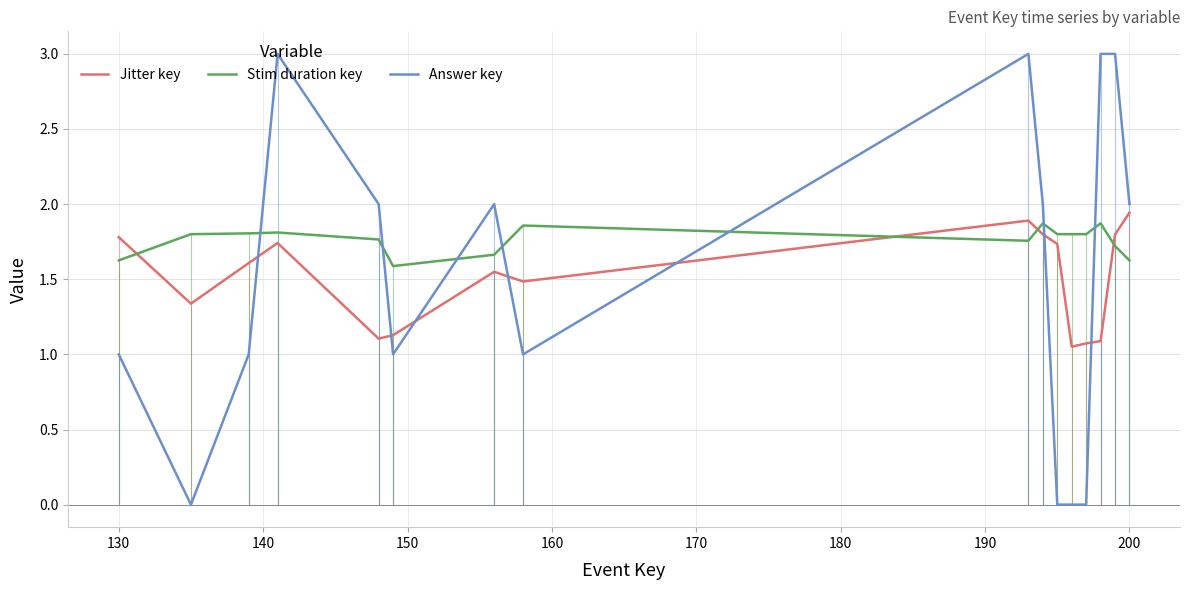

What is the greatest value displayed?

3.0